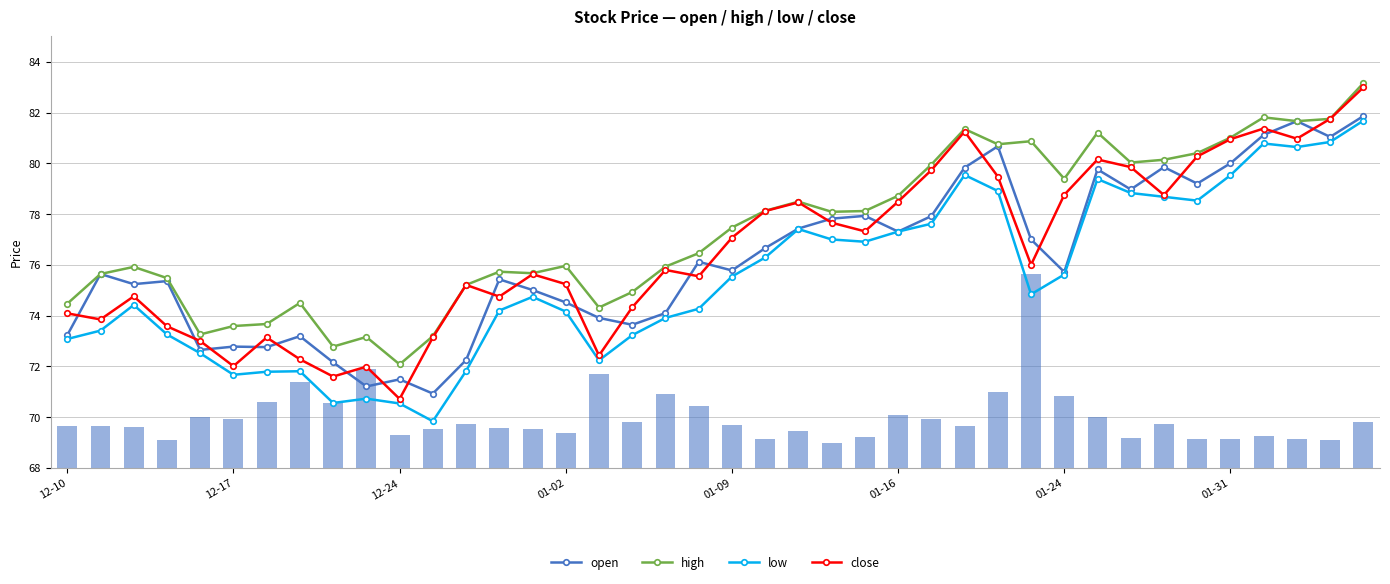

What is the sum of all close values?

3062.5